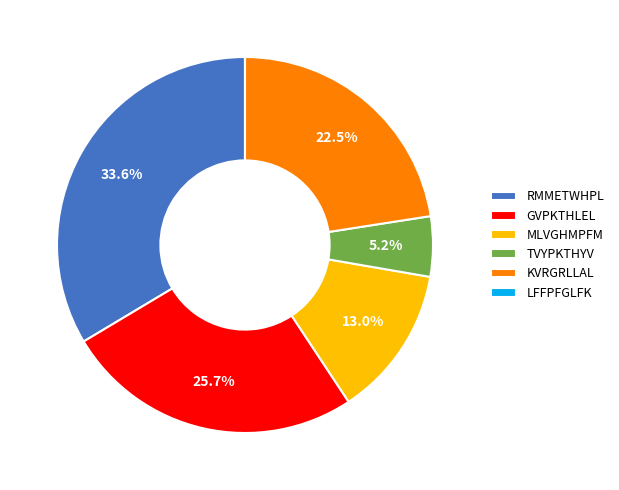

To the nearest percent, what is the difference between the largest and smallest slice percentages?

34%